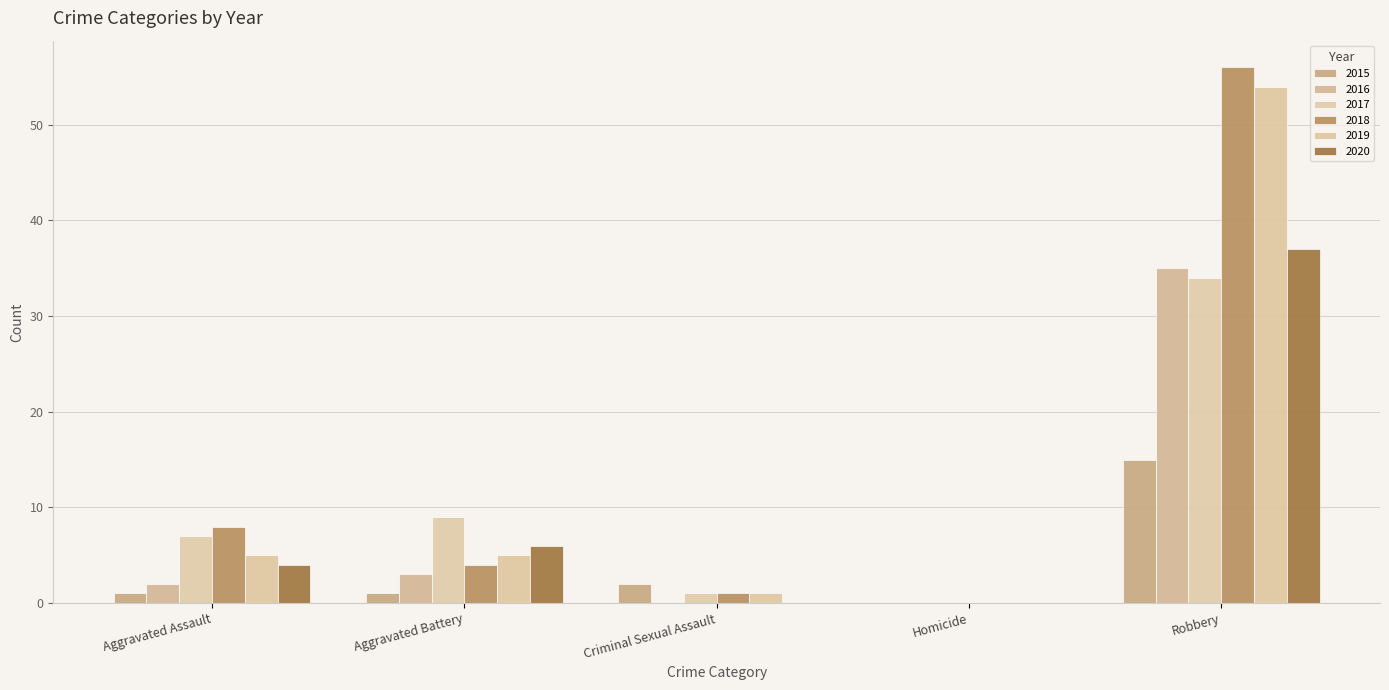

Count the number of categories in the chart.

5